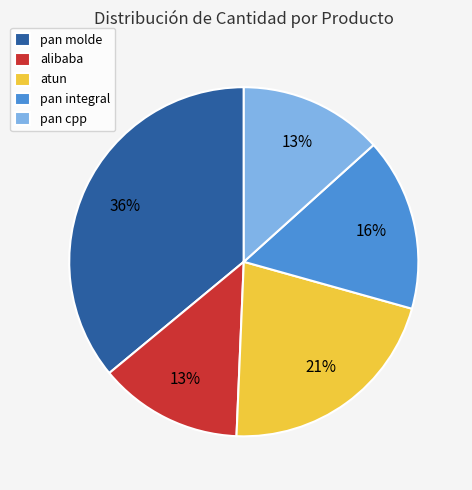

To the nearest percent, what is the difference between the atun and alibaba slice percentages?

8%